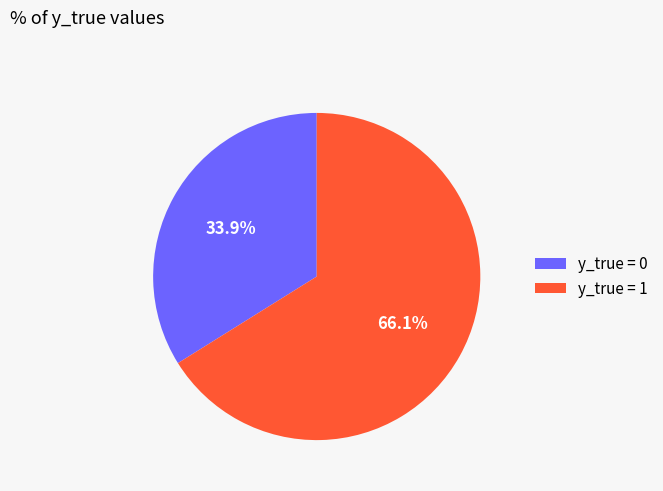

Between y_true = 1 and y_true = 0, which is larger?

y_true = 1